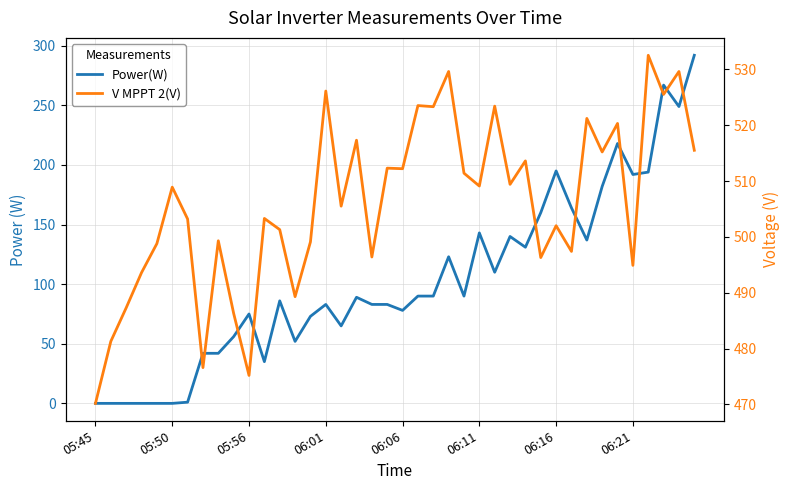

What is the difference between the Power(W) values at 12 and 28?

45.0